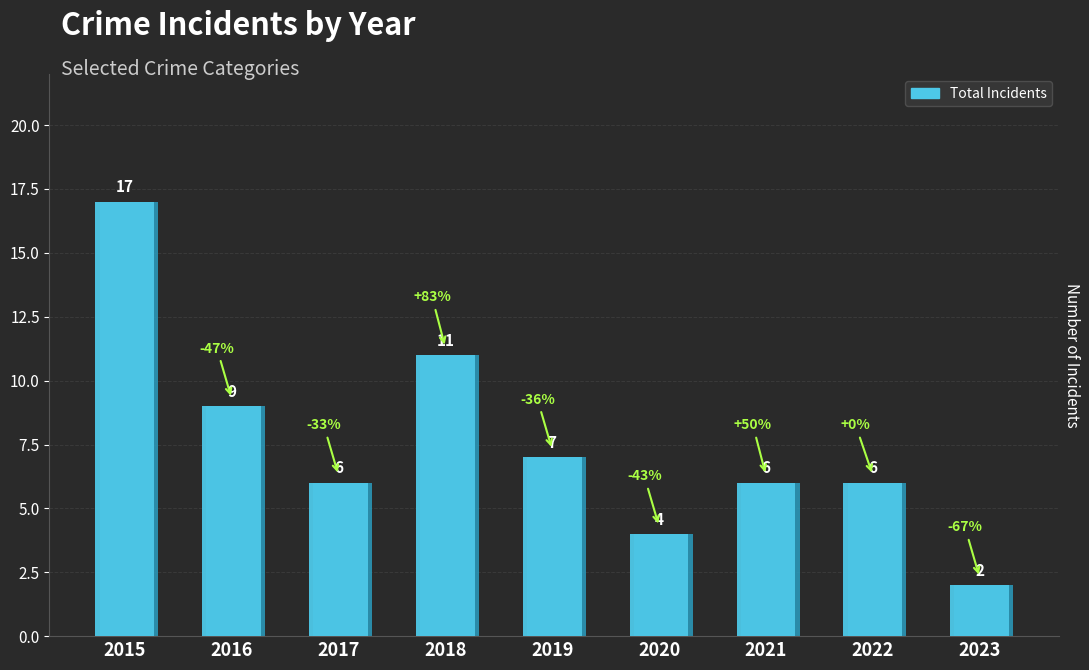

Which label corresponds to the largest value in the chart?

2015